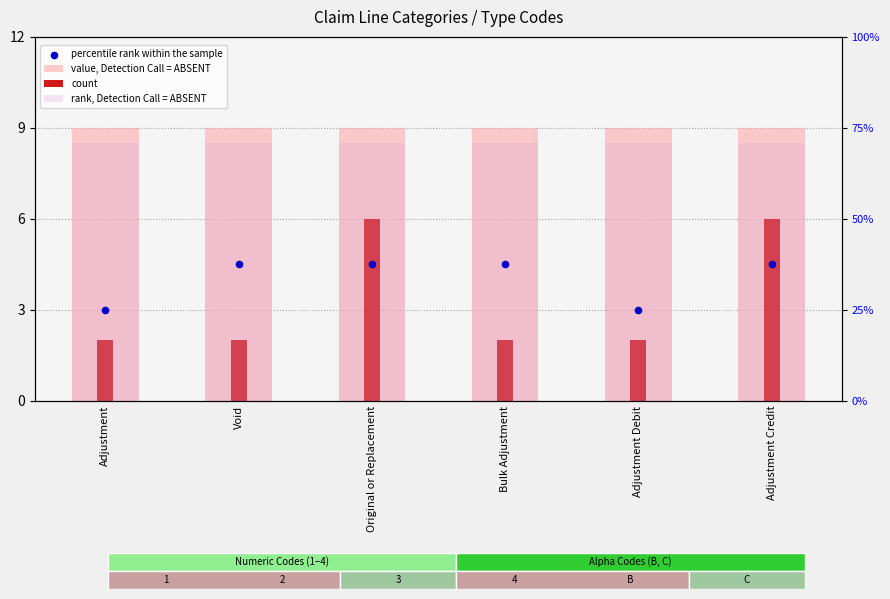

At how many categories does at least one series exceed 8?

6